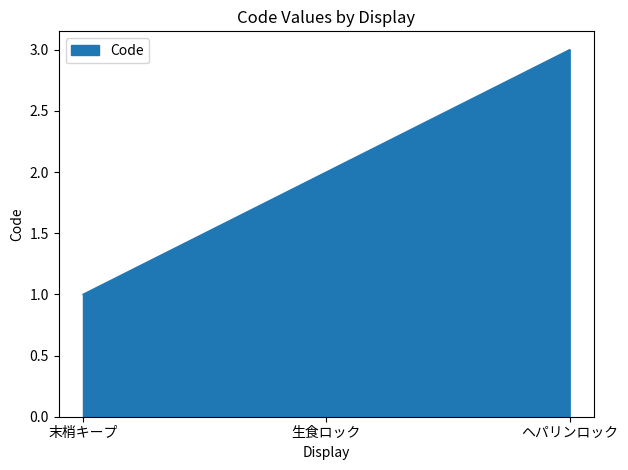

Reading left to right, what are all the values shown in this chart?

末梢キープ=1	生食ロック=2	ヘパリンロック=3